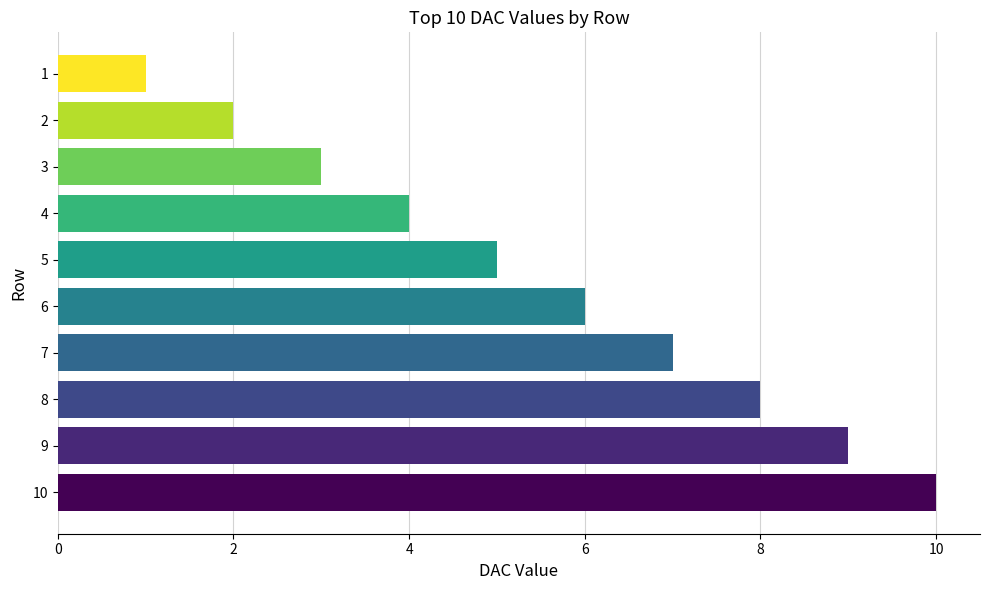

List the labels in order of value, smallest first.

1, 2, 3, 4, 5, 6, 7, 8, 9, 10